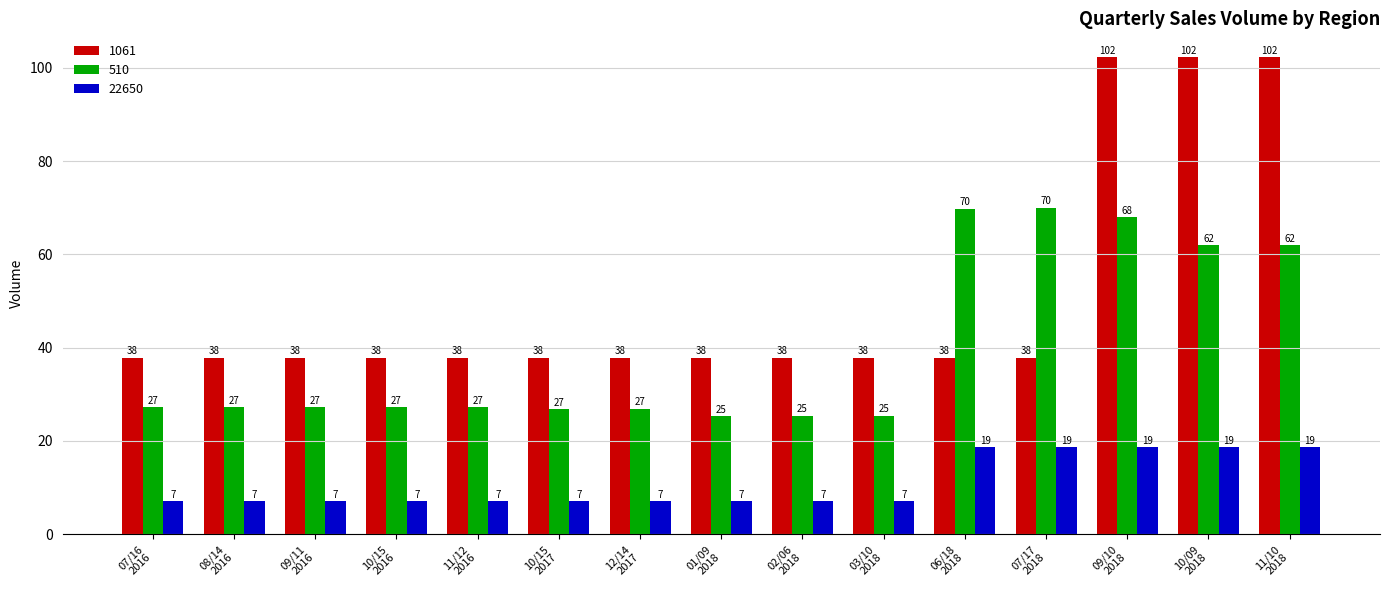

Which series has the largest range (max minus min)?

1061